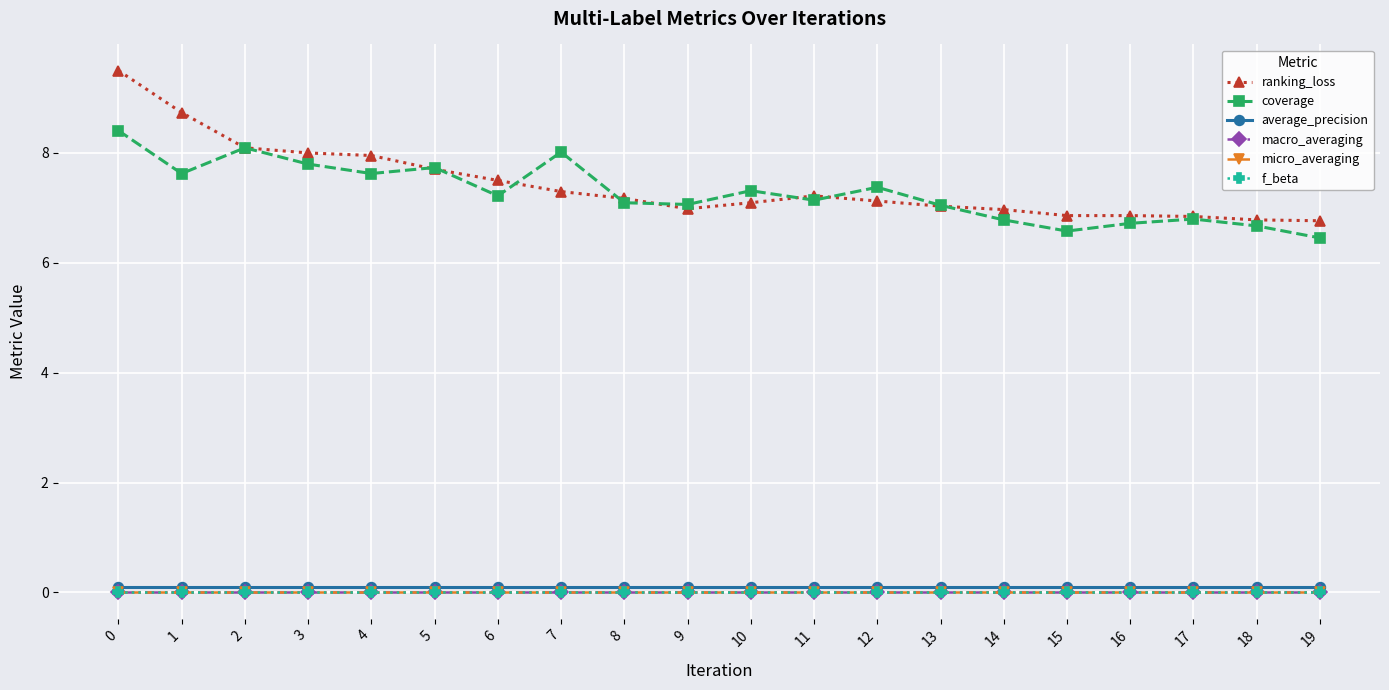

Is this an area chart (filled region under the line)?

No